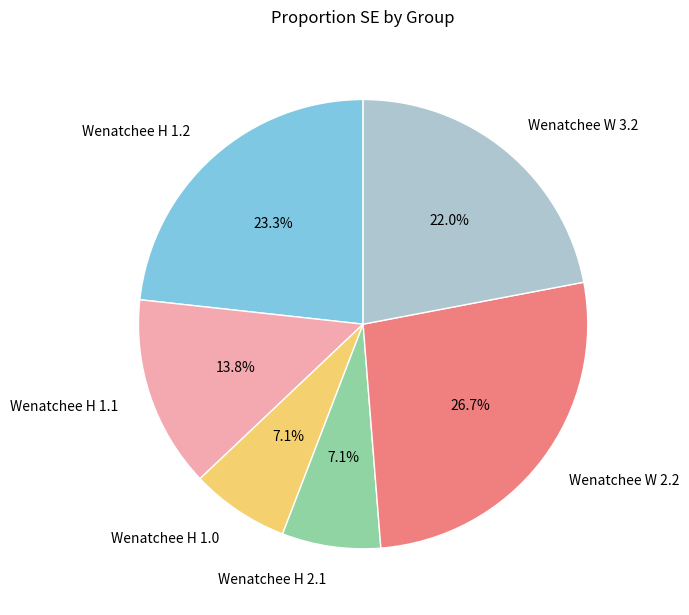

What is the largest slice in the pie chart?

Wenatchee W 2.2